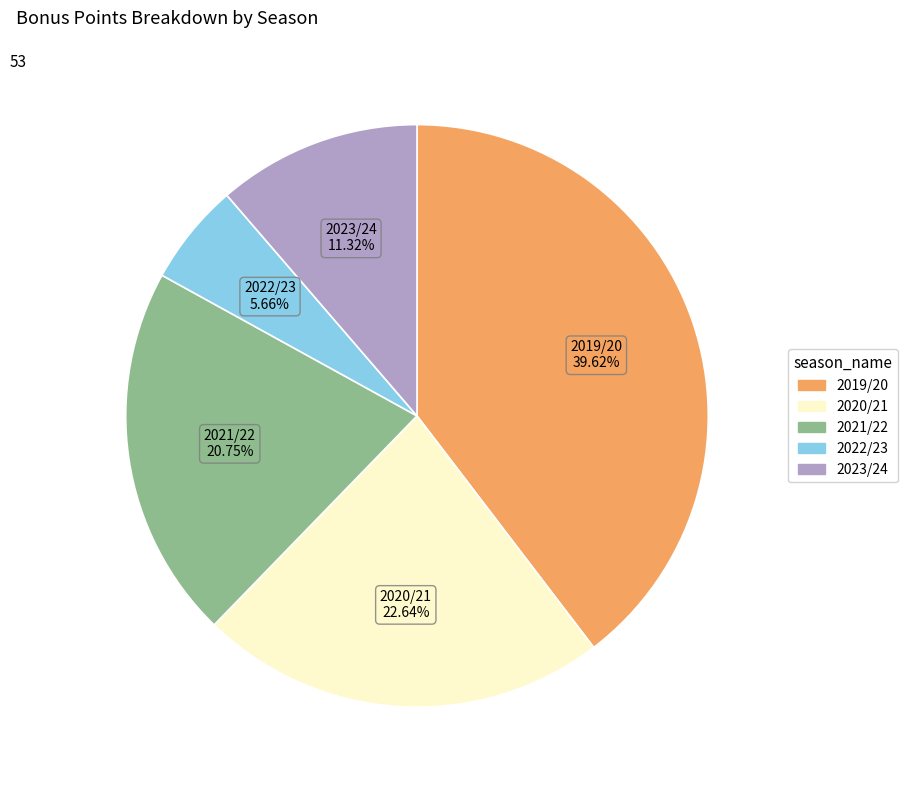

How many slices are in this pie chart?

5